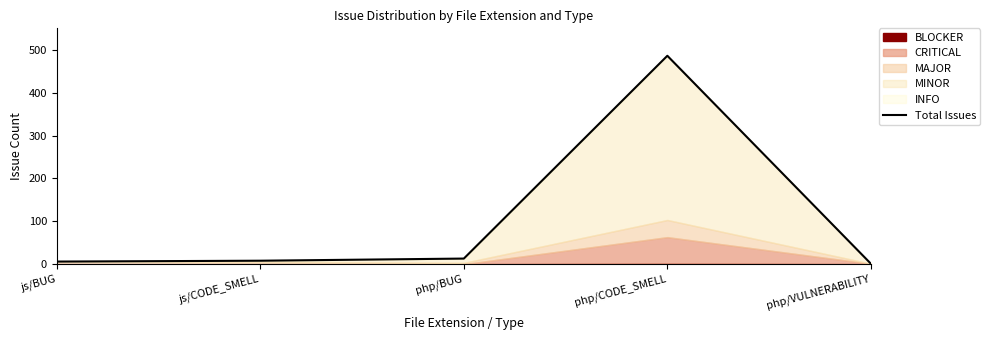

What is the ratio of the value at js/CODE_SMELL to the value at php/VULNERABILITY?

8.0